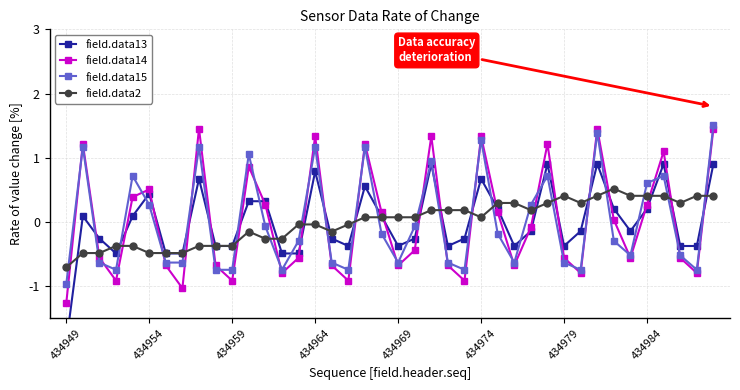

How many data points in field.data15 are above 0?

15